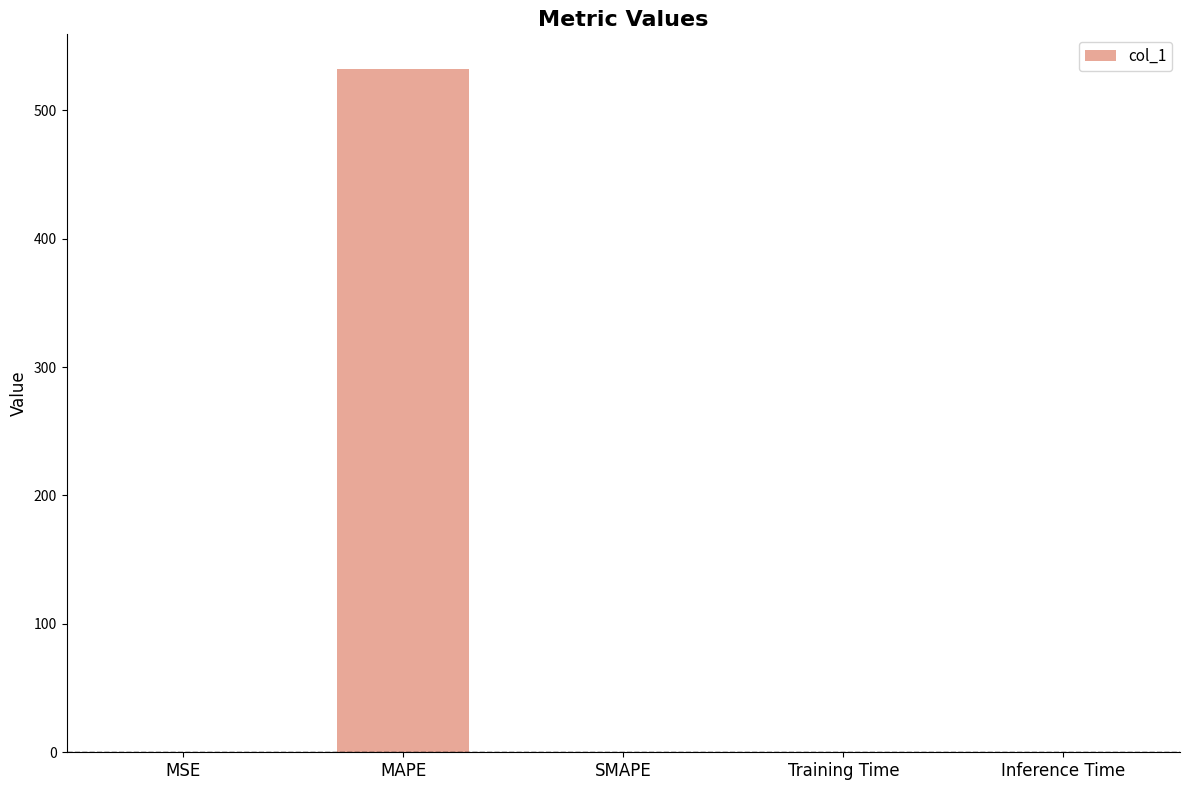

What is the greatest value displayed?

532.5